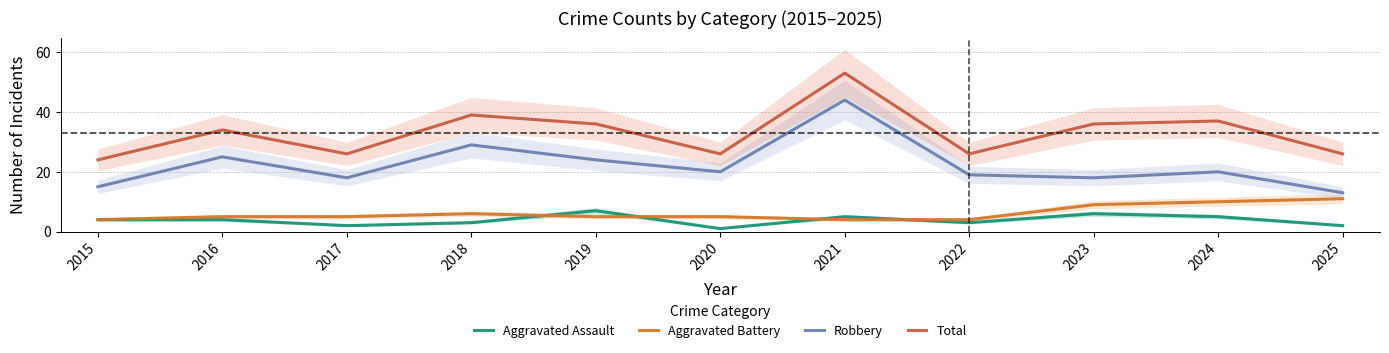

What is the value of the Aggravated Battery point at the 8th from the left?

4